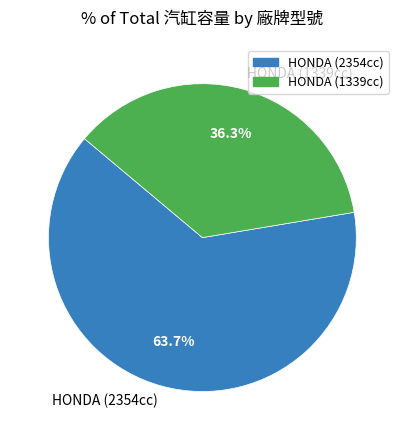

Combined, what portion of the pie is HONDA (1339cc) and HONDA (2354cc)?

100.0%